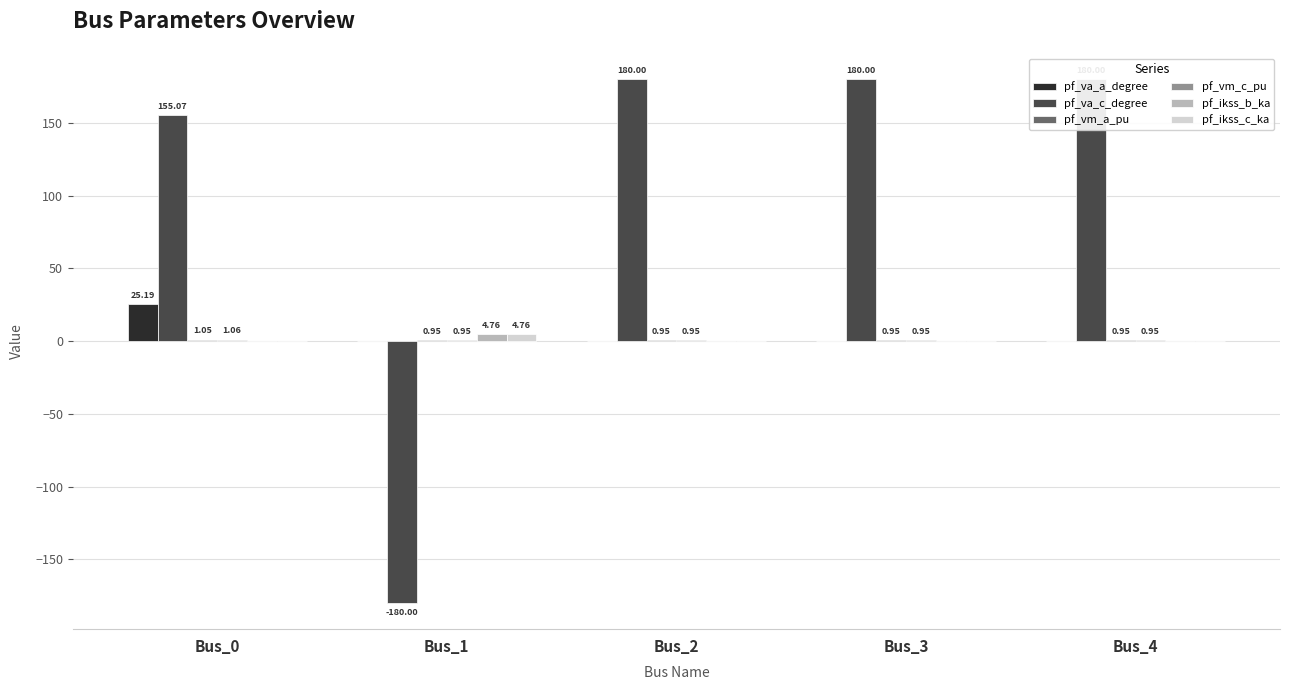

Which series changed the most between Bus_1 and Bus_2?

pf_va_c_degree